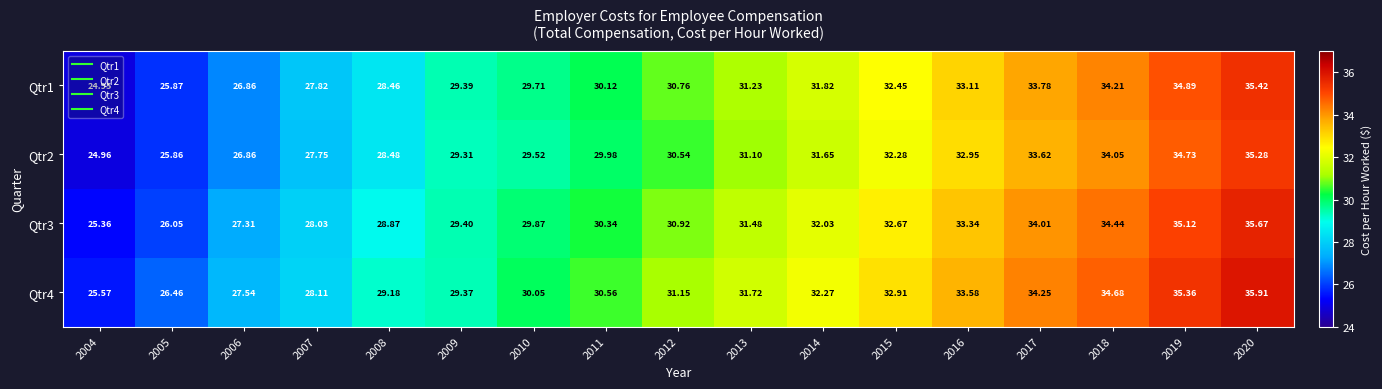

Is the value of Qtr4 at 2013 greater than the value of Qtr2 at 2010?

Yes